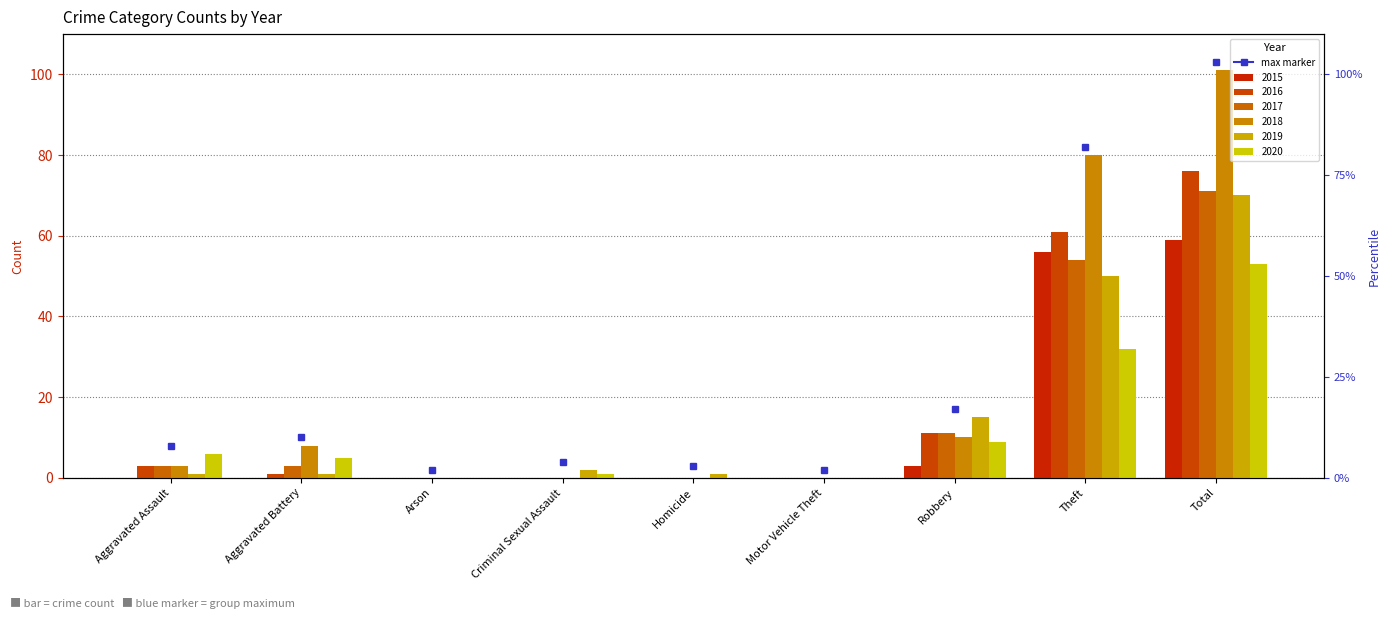

What is the label of the 2nd bar from the right?

Theft